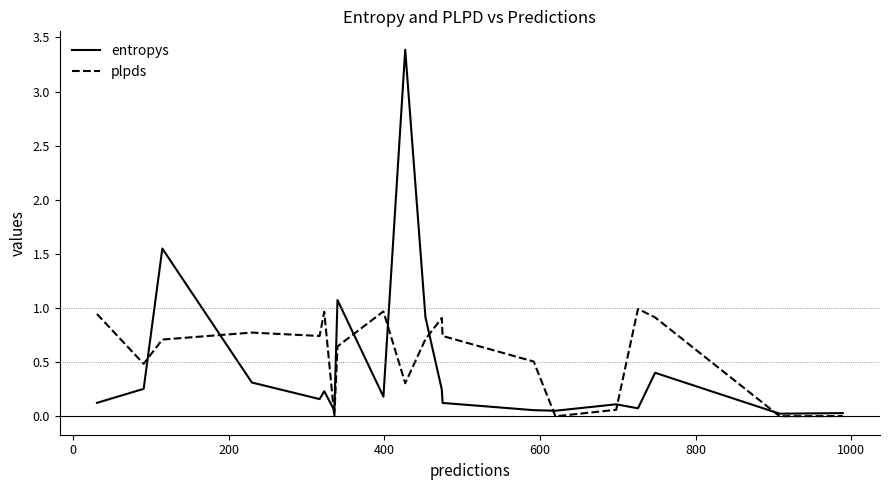

What are all the series names shown in the legend?

entropys, plpds